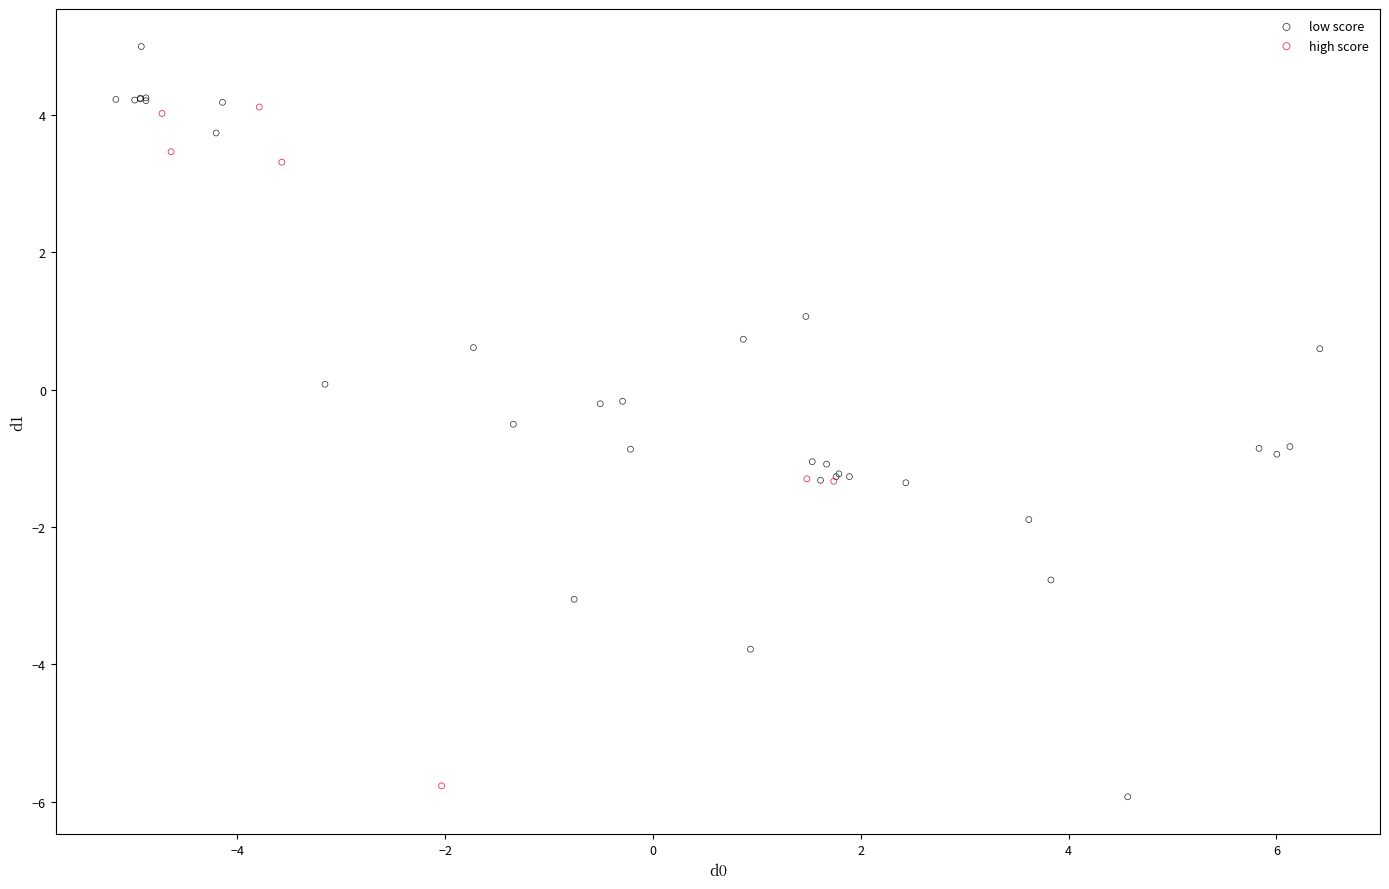

Which series reaches the maximum Y coordinate?

low score